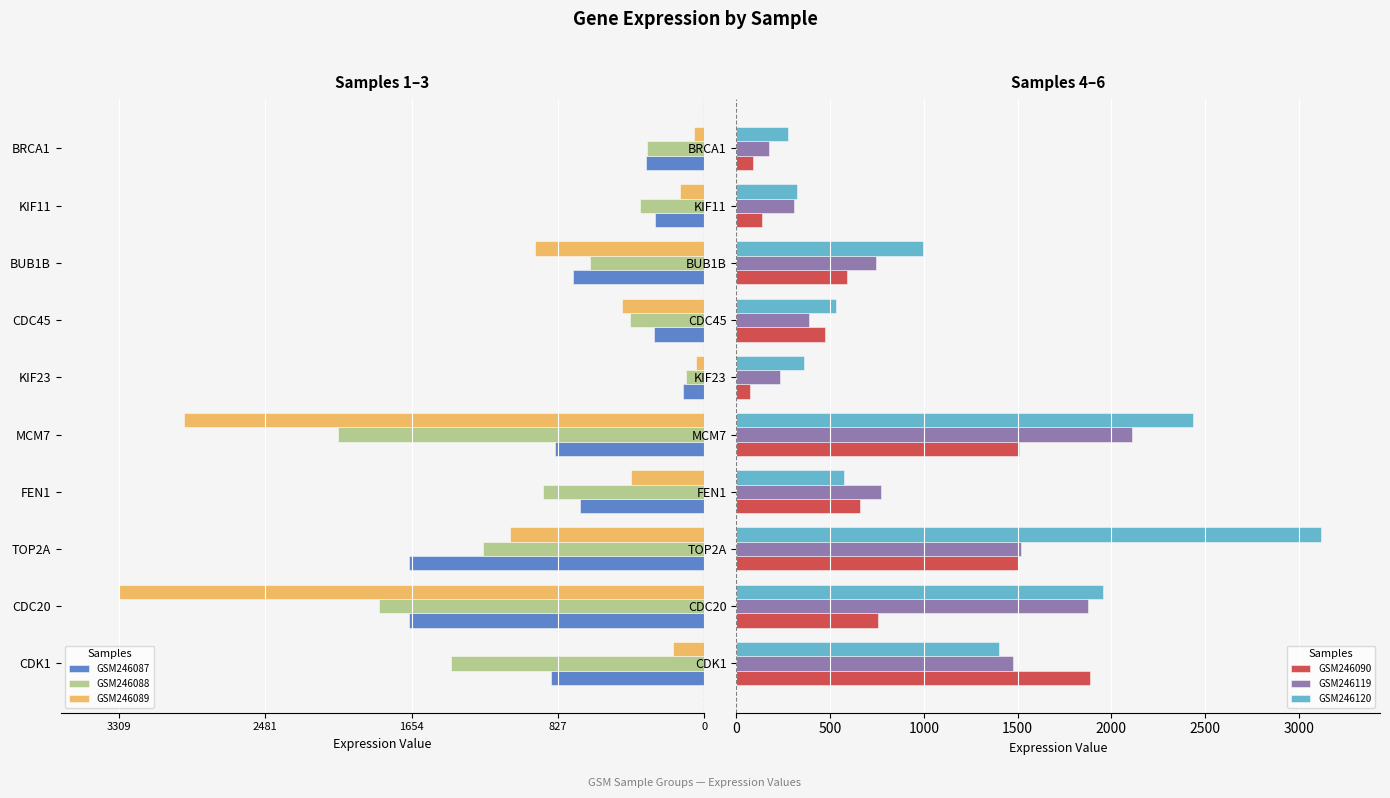

The value of GSM246120 at CDC45 is 529.1. True or false?

True